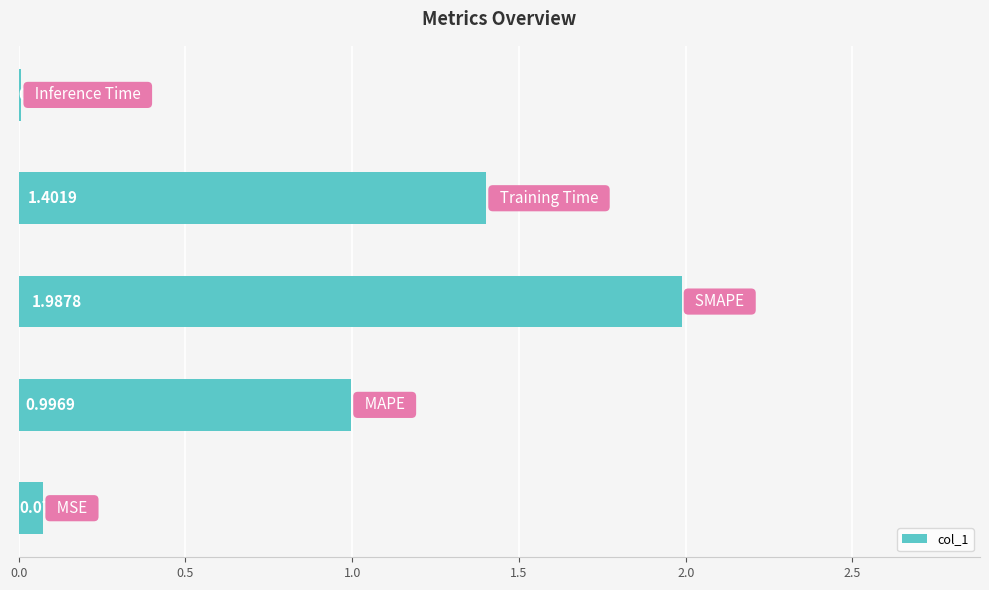

What is the sum of all values?

4.5